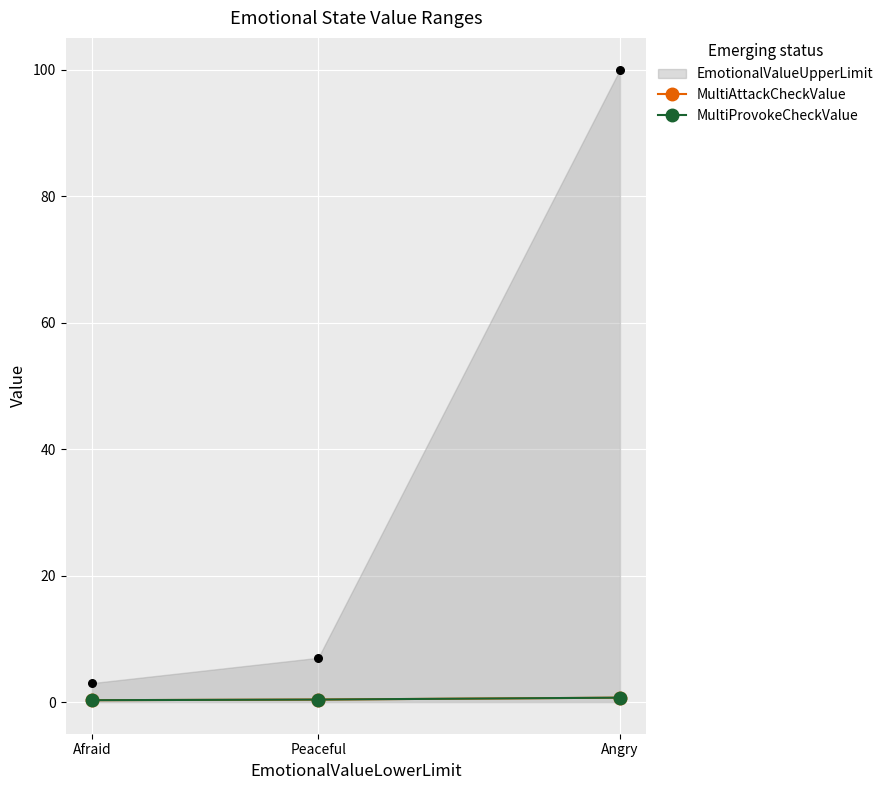

At which category is the sum across all series the highest?

Angry